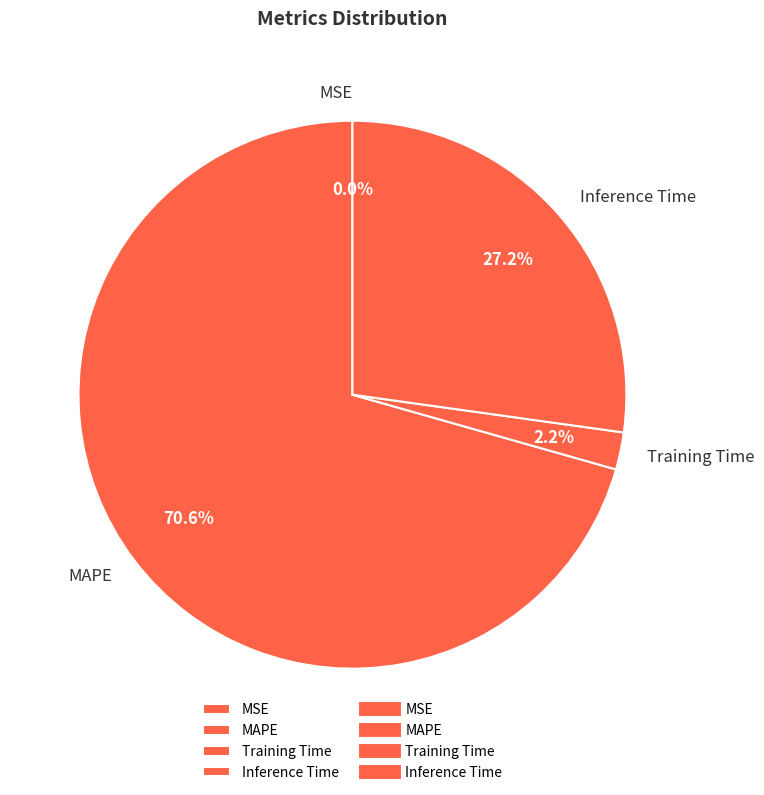

Does MAPE represent more than half of the total?

Yes